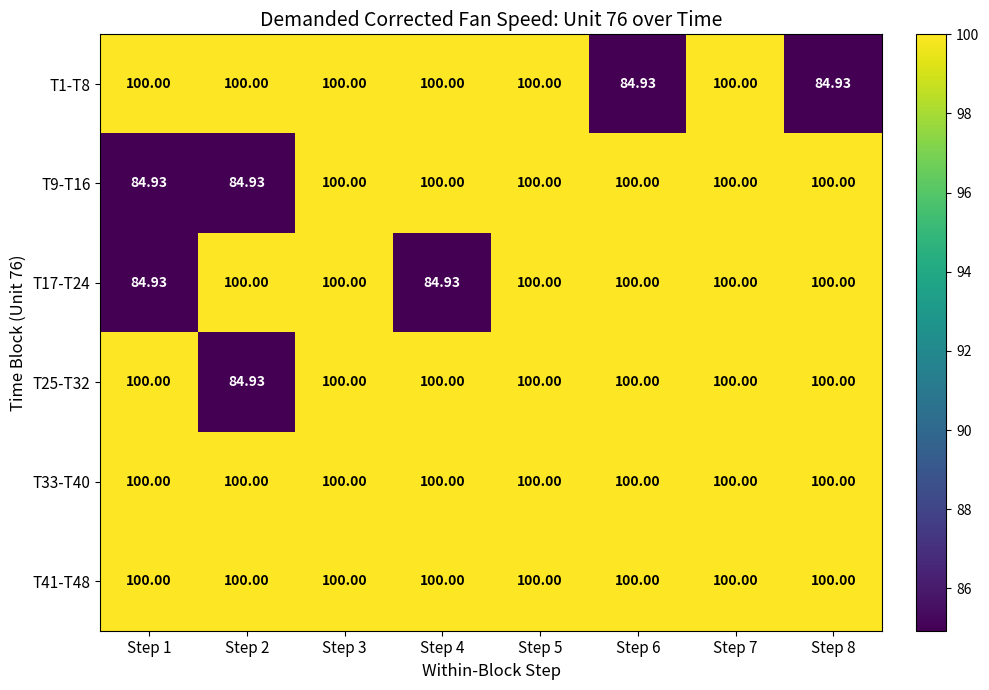

How many data points does each series have?

8